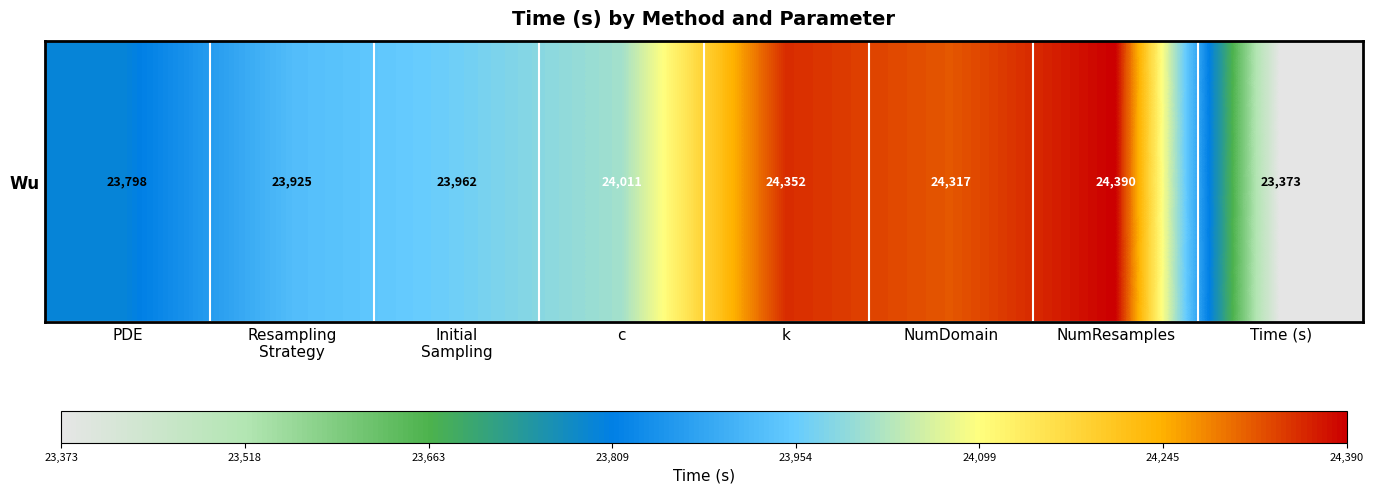

List the labels in order of value, largest first.

NumResamples, k, NumDomain, c, Initial
Sampling, Resampling
Strategy, PDE, Time (s)